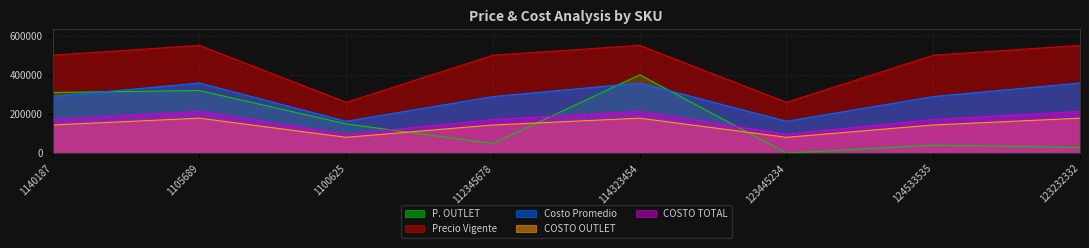

What is the value of the Precio Vigente point at the 7th from the left?

499990.0